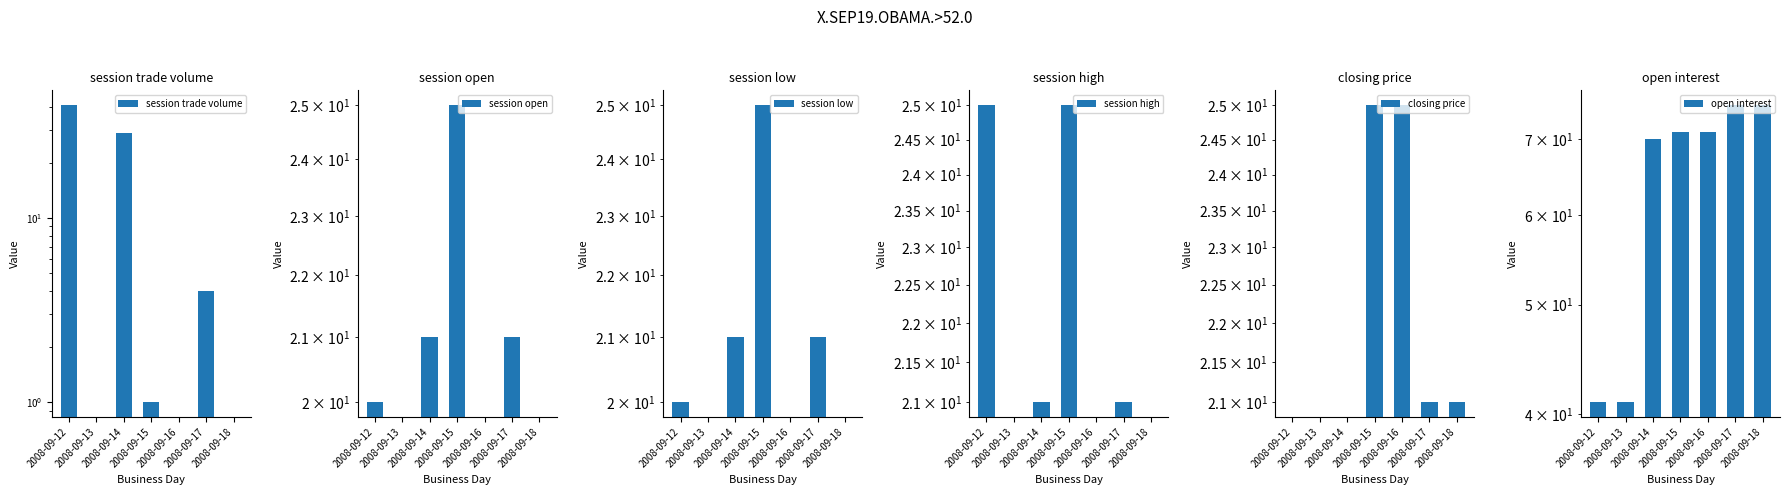

How many groups of bars are there?

7